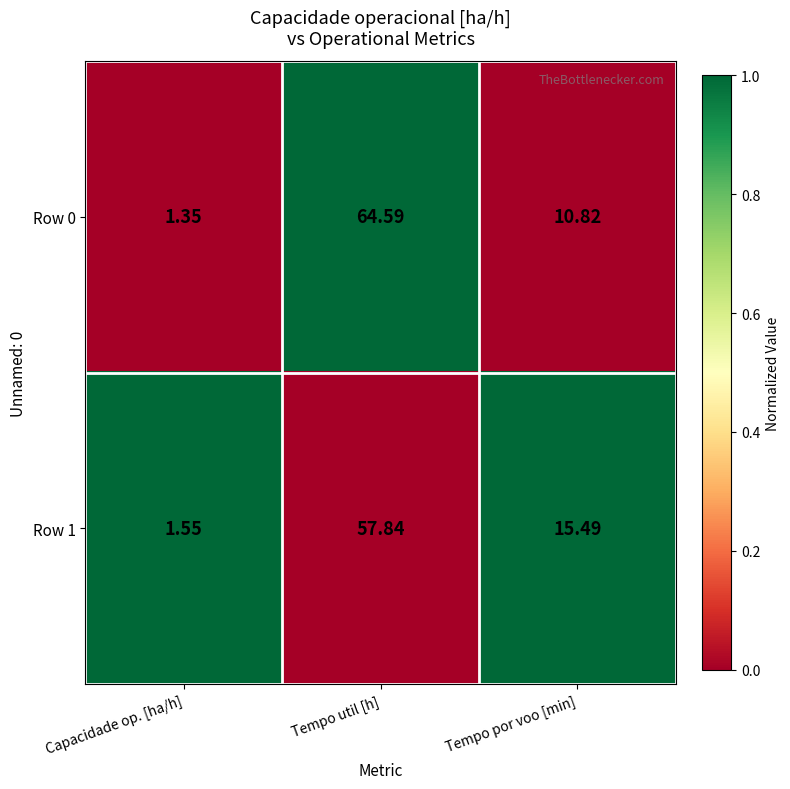

How many values in the Row 1 series exceed 15?

2